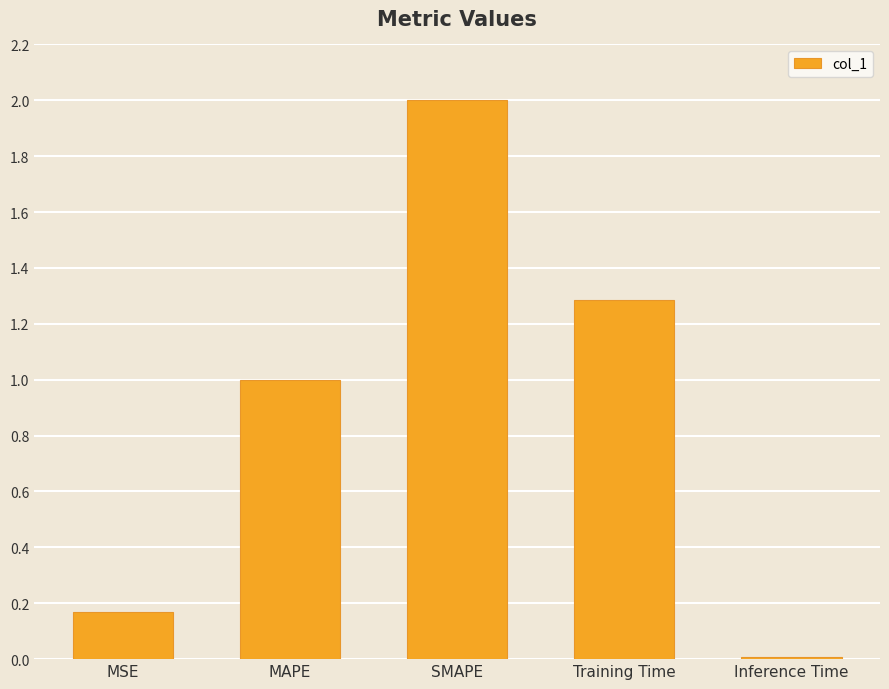

Between Inference Time and SMAPE, which is larger?

SMAPE